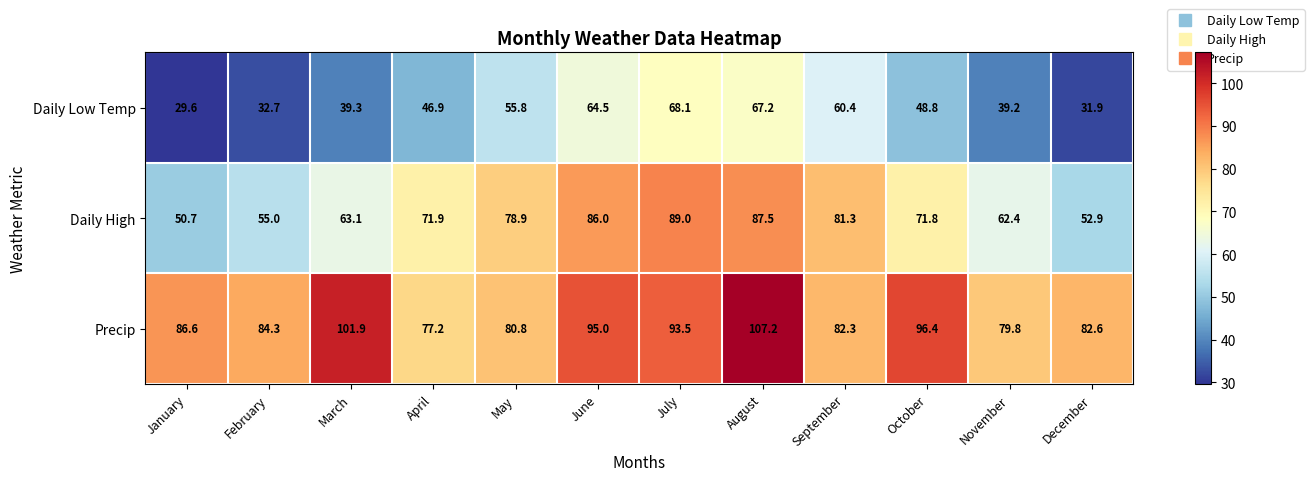

List the series in order of their overall mean, lowest first.

Daily Low Temp, Daily High, Precip